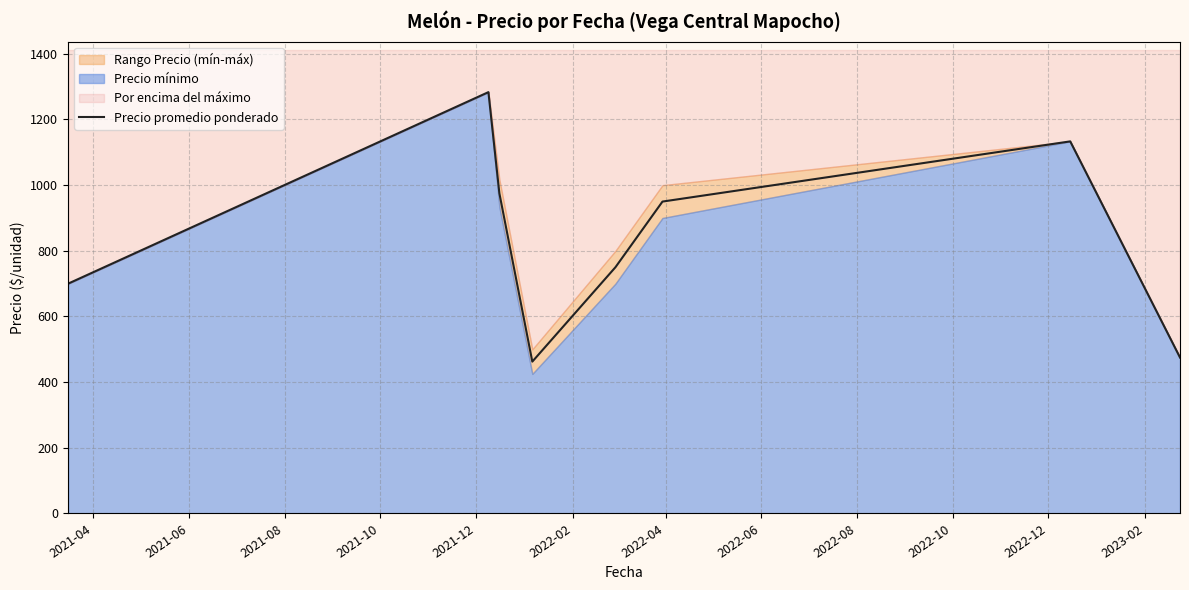

What is the lowest value of the Precio promedio ponderado series?

462.5